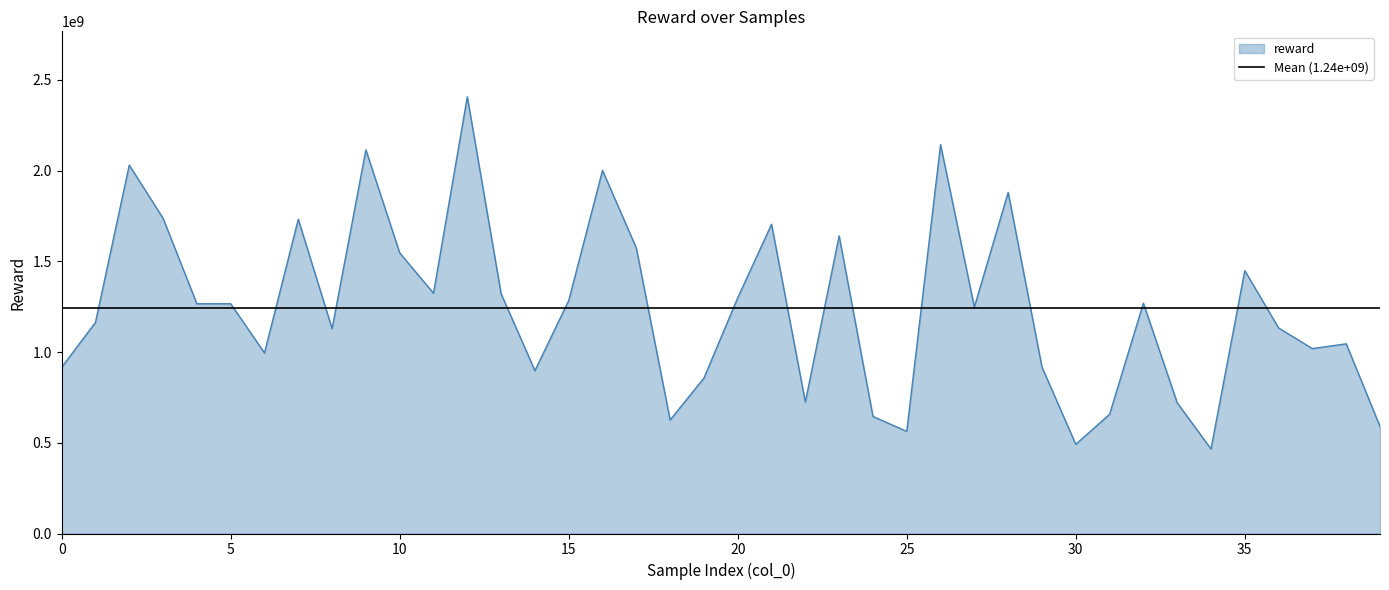

Is it true that the value at 33 is 720745230.8?

True